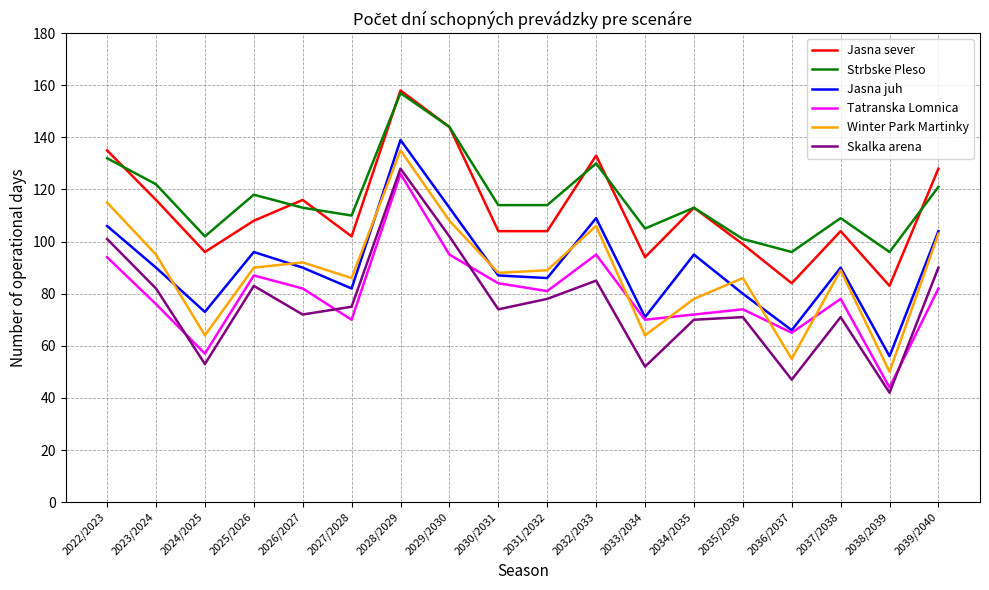

At which label does Jasna juh reach its peak?

2028/2029